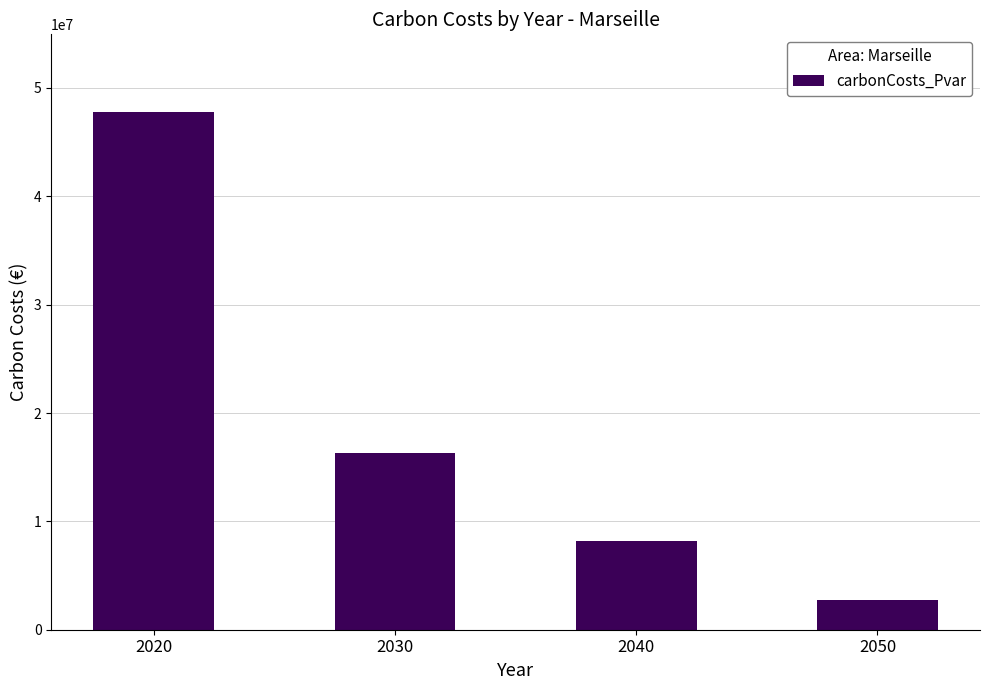

At which category does the chart reach its minimum across all series?

2050